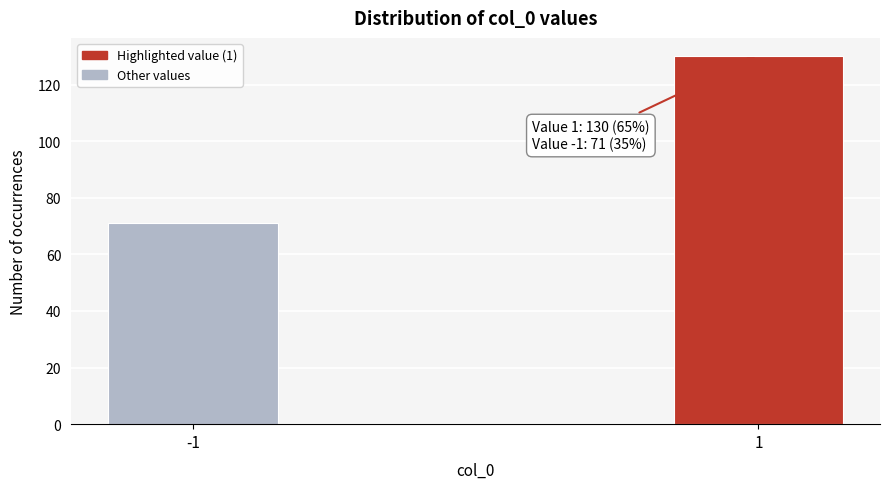

Reading right to left, list all the values displayed in this chart.

1=130	-1=71